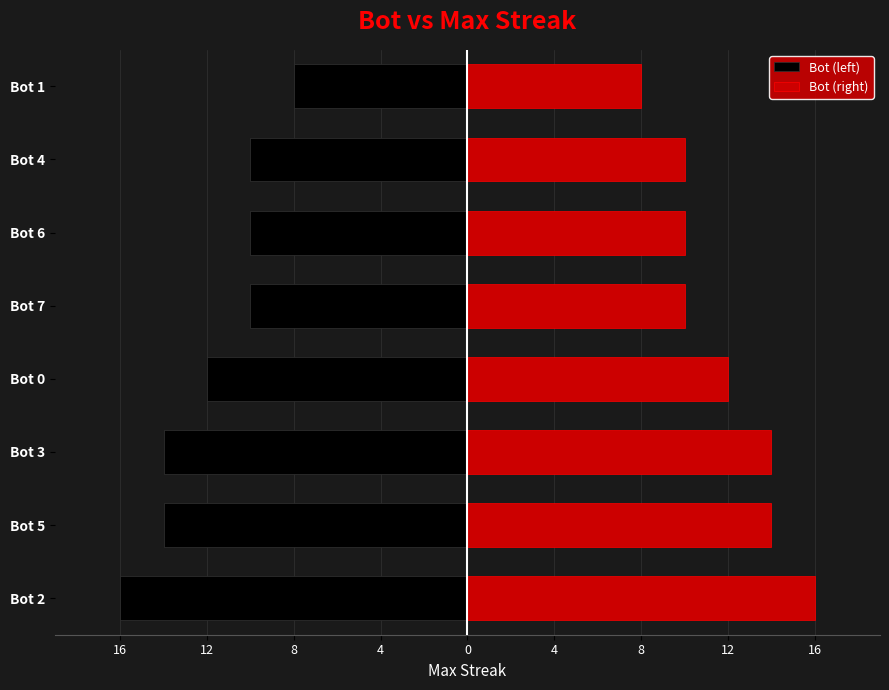

Which series changed the most between Bot 6 and Bot 4?

Bot (left)